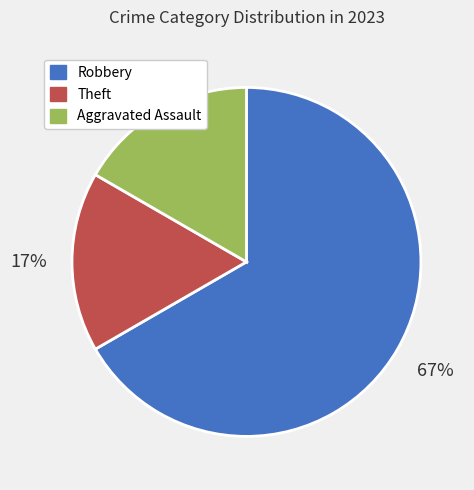

Is there a majority slice in this chart?

Yes